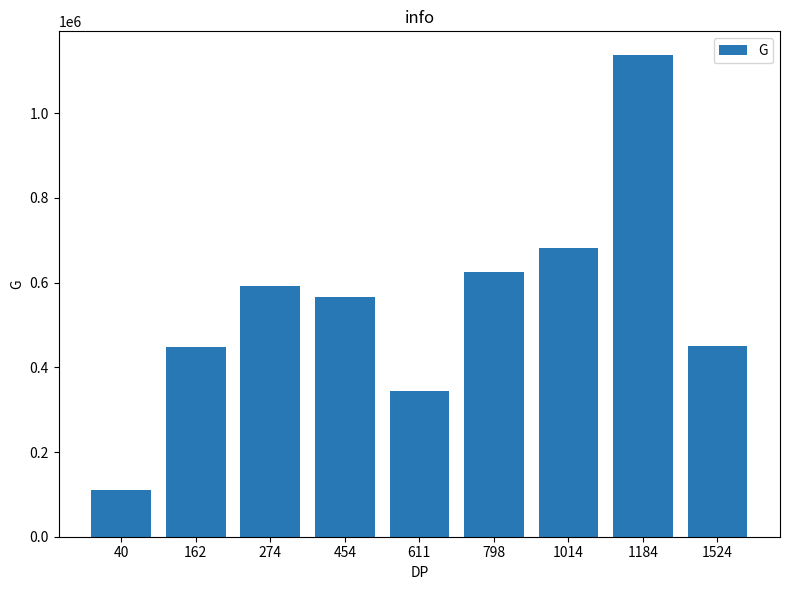

The value at 798 is 626070.5. True or false?

True